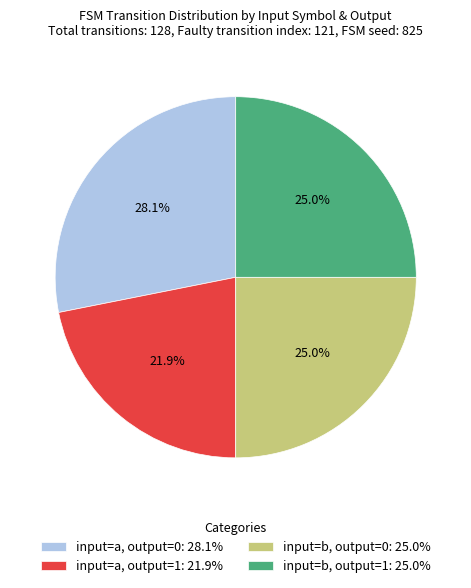

Does input=b, output=0: 25.0% account for over 50% of the chart?

No